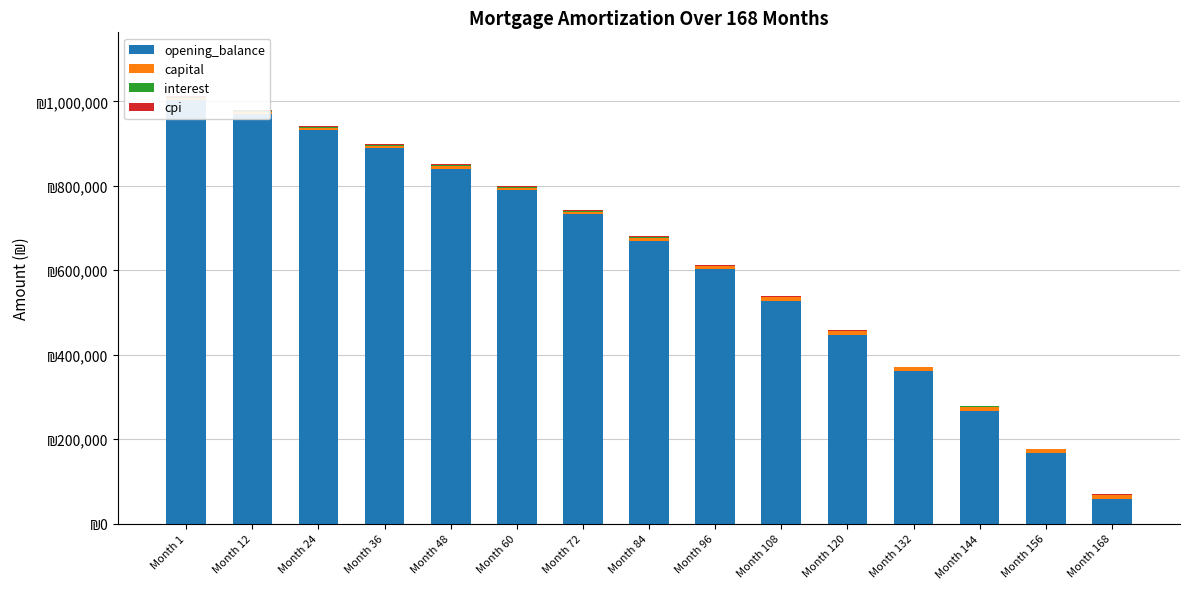

What is the value of the cpi bar at the 15th from the left?

189.4